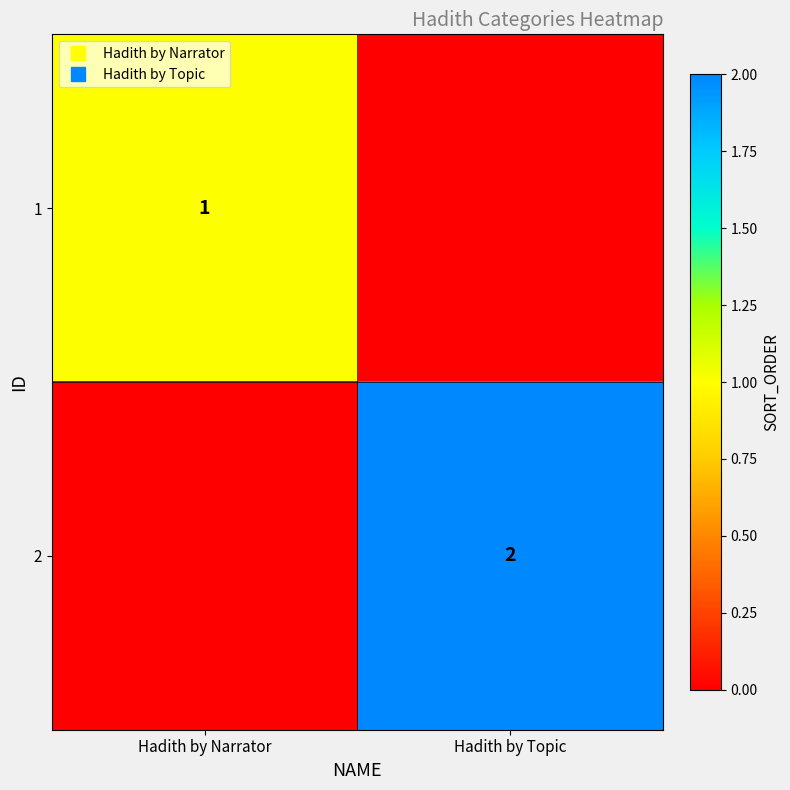

What is the difference between the highest and lowest values at Hadith by Topic?

2